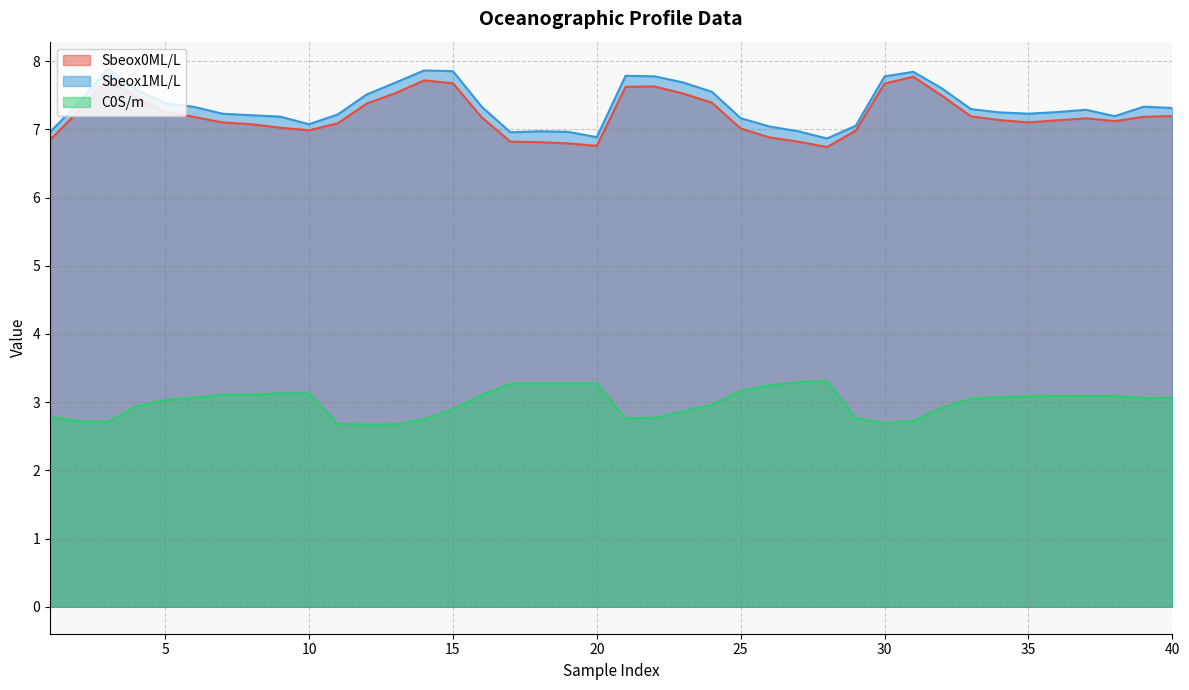

True or false: C0S/m and Sbeox0ML/L cross at least once.

False